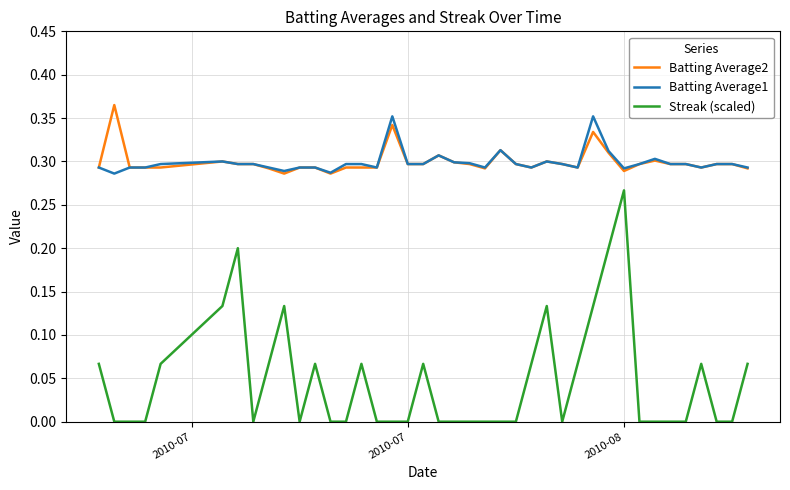

True or false: Batting Average2 and Streak (scaled) intersect in this chart.

False